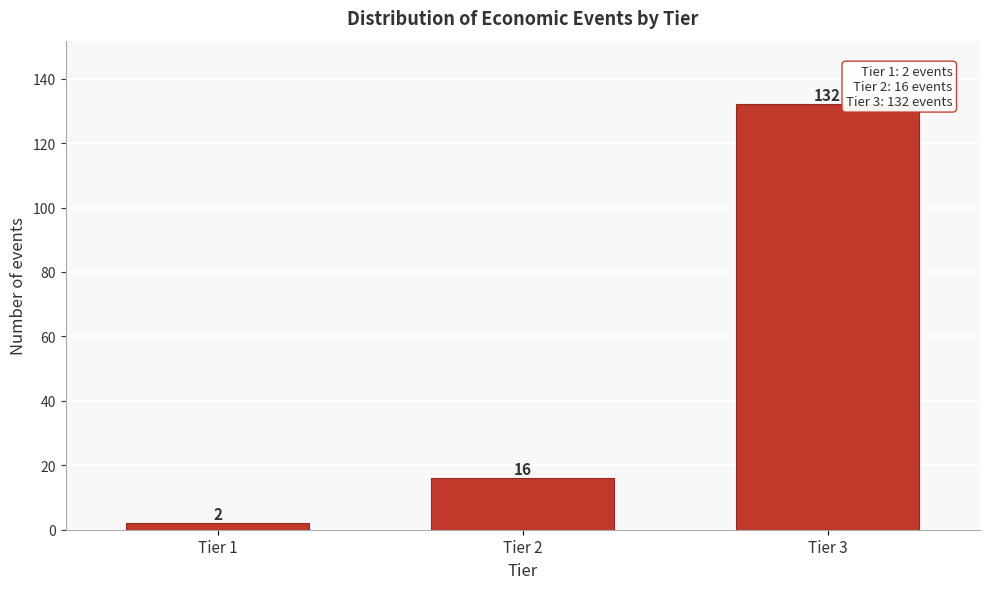

Reading left to right, extract all data points from this chart.

Tier 1=2	Tier 2=16	Tier 3=132